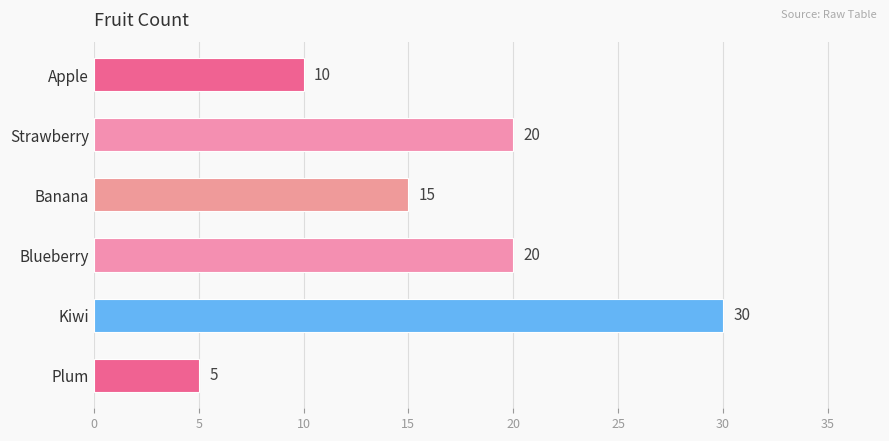

Are the bars horizontal?

Yes